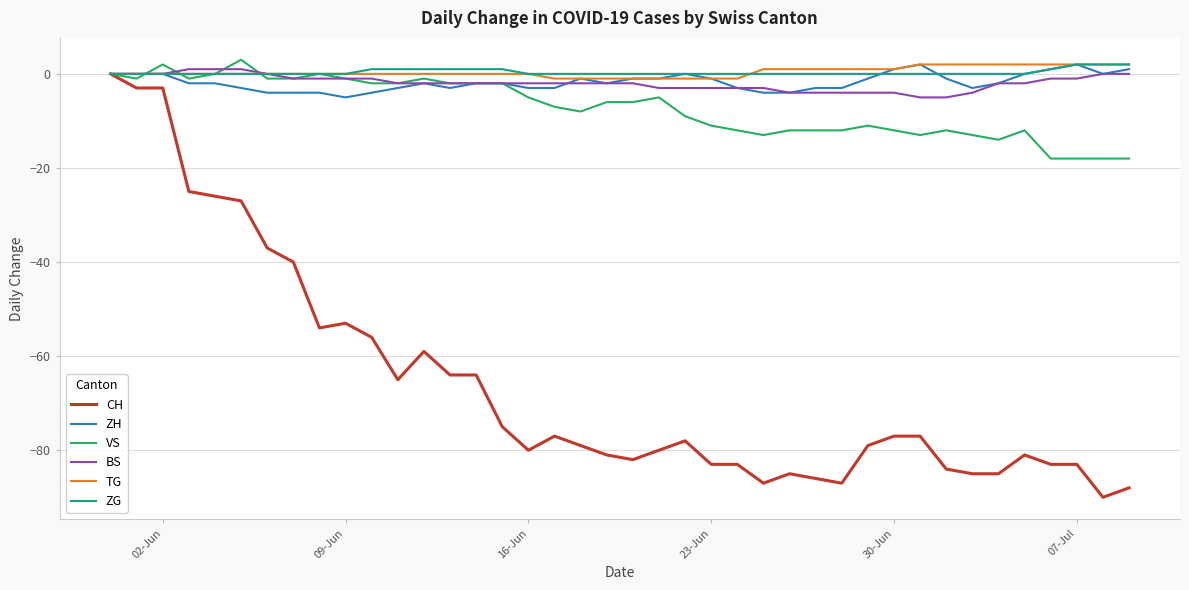

What is the lowest value of the BS series?

-5